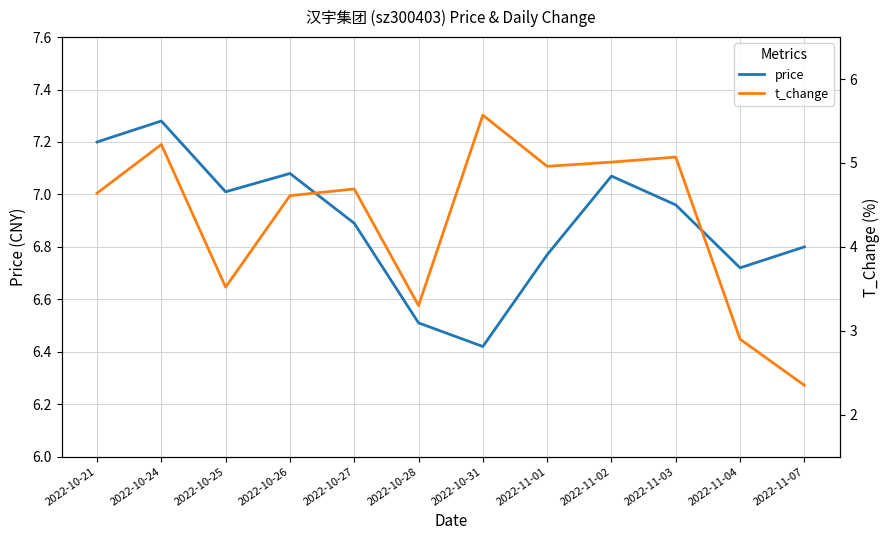

What is the maximum value shown in the chart?

7.3